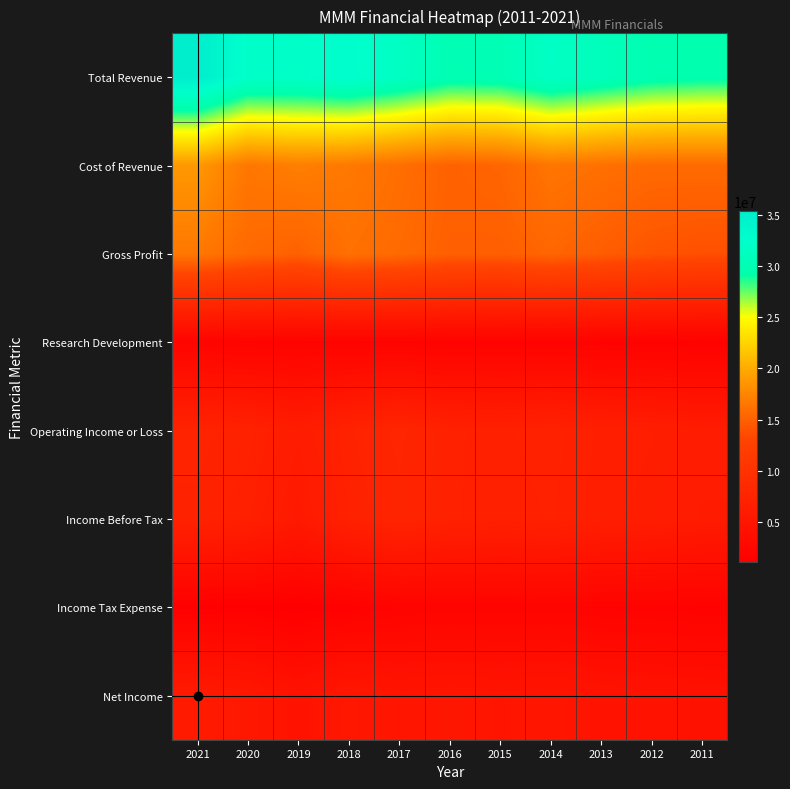

What is the total value across all series at 2021?

94455000